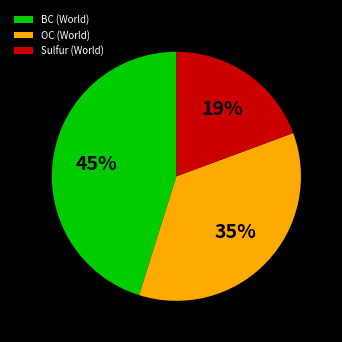

How many slices are in this pie chart?

3